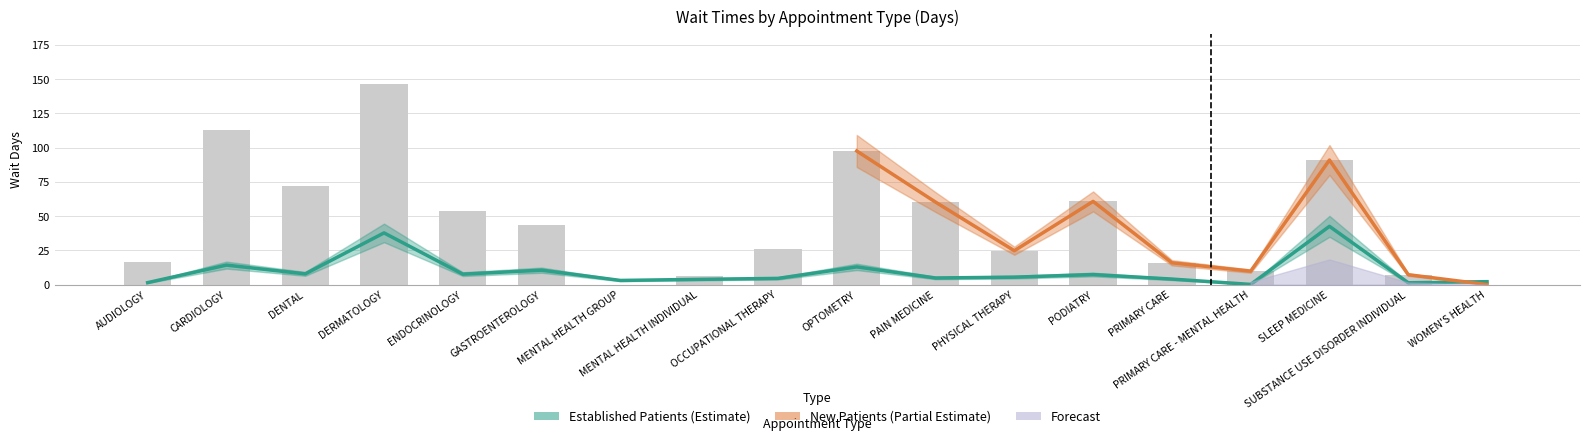

Rank the series at GASTROENTEROLOGY from lowest to highest value.

EstablishedPatients, NewPatients